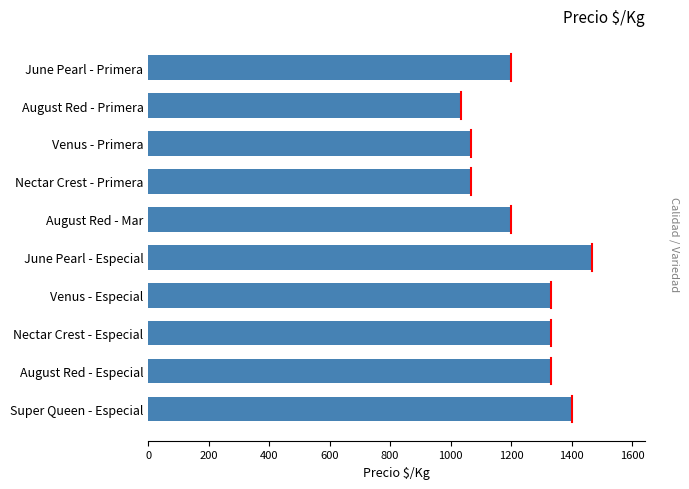

Approximately how many times larger is the value at June Pearl - Primera compared to Venus - Especial?

0.9